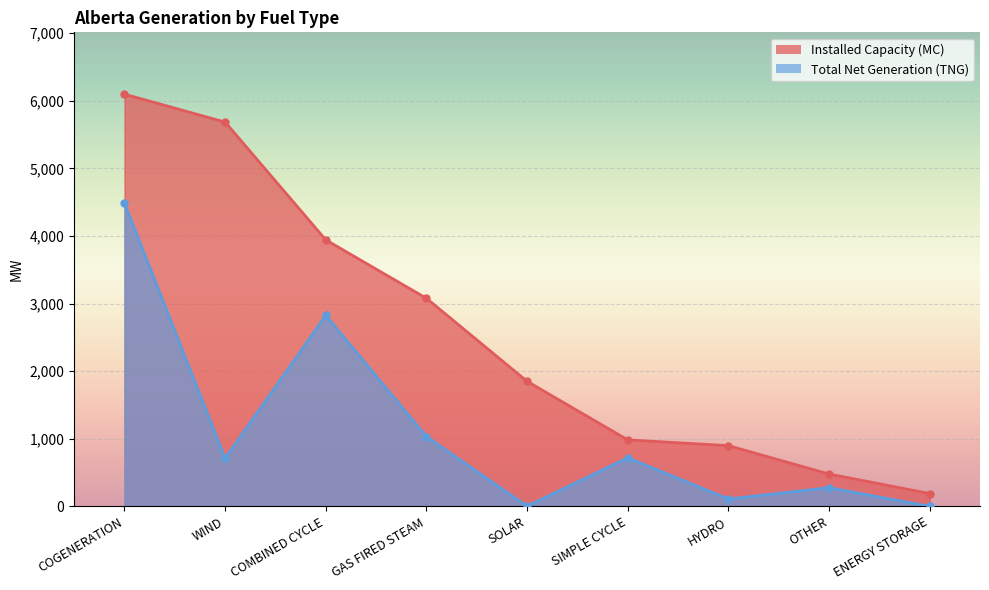

At which label does Installed Capacity (MC) reach its peak?

COGENERATION